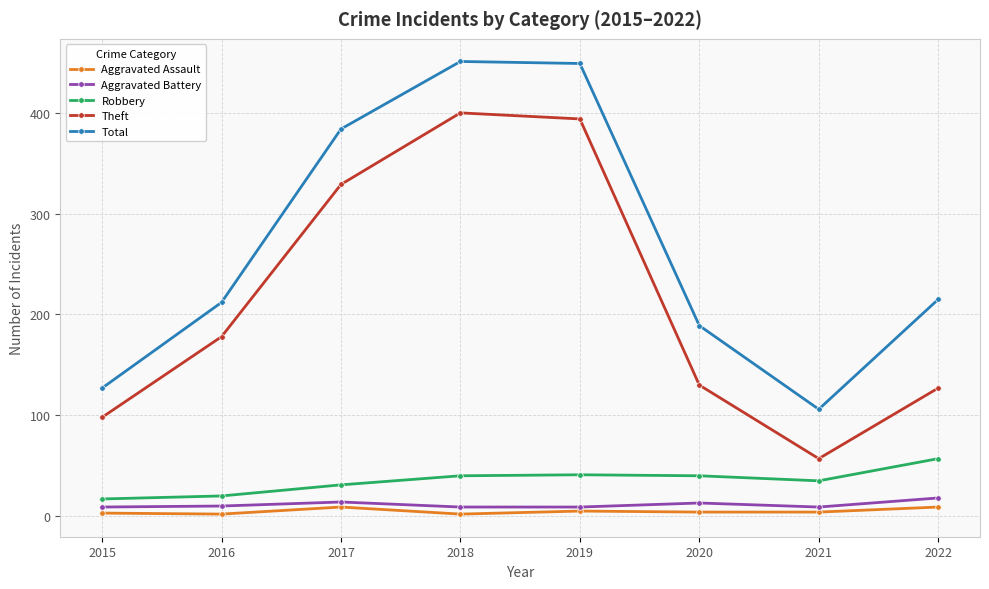

Where is Theft nearest to the value 228?

2016